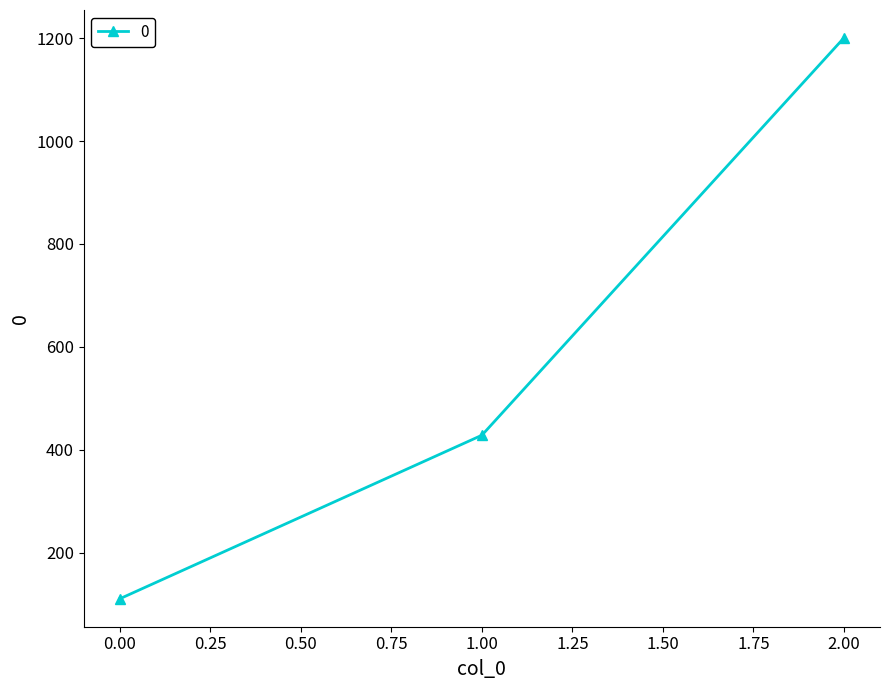

What is the value of the 1st point from the left?

111.1